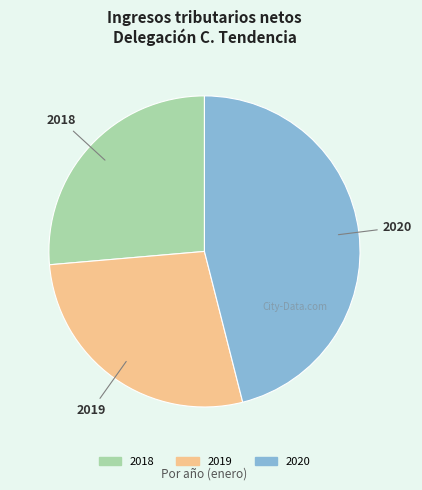

Does any single category account for the majority?

No